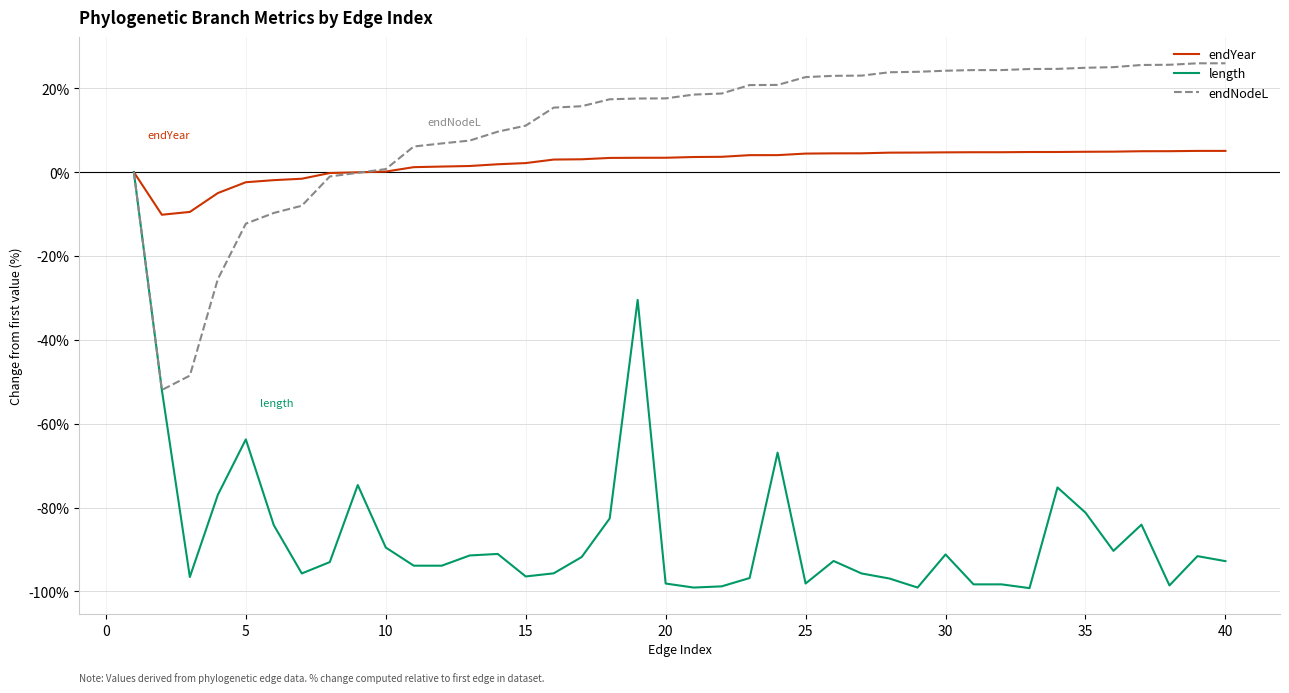

What is the difference between the maximum and minimum values in the endNodeL series?

77.9